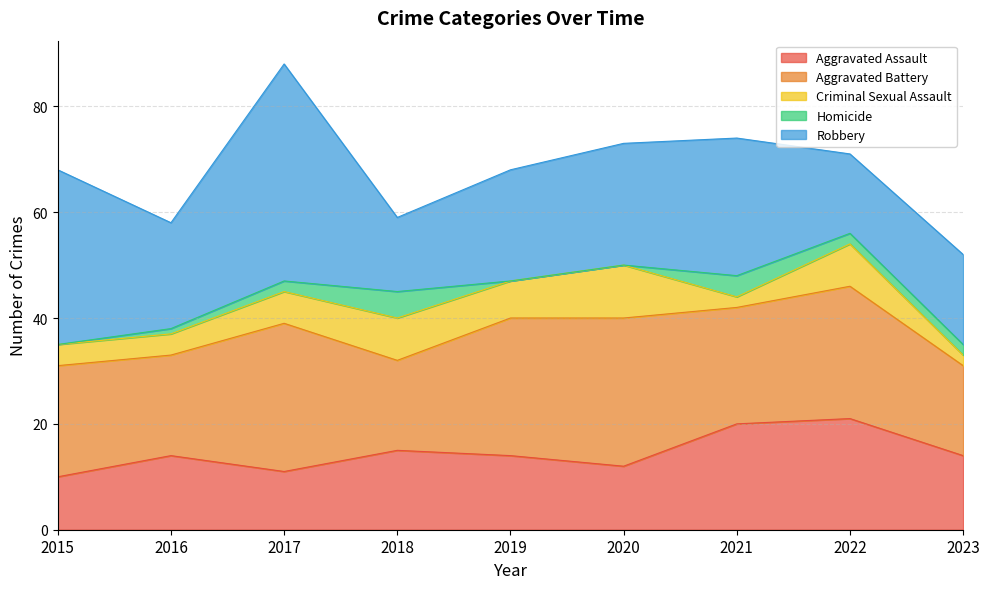

Where does the Homicide series first go above 2?

2018